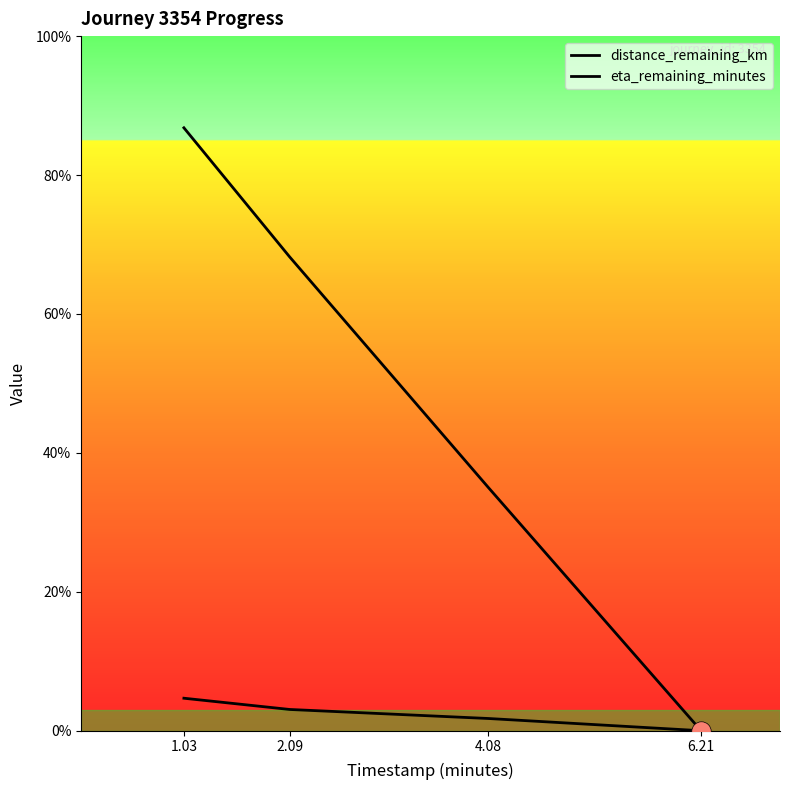

Does the chart have visible grid lines?

No